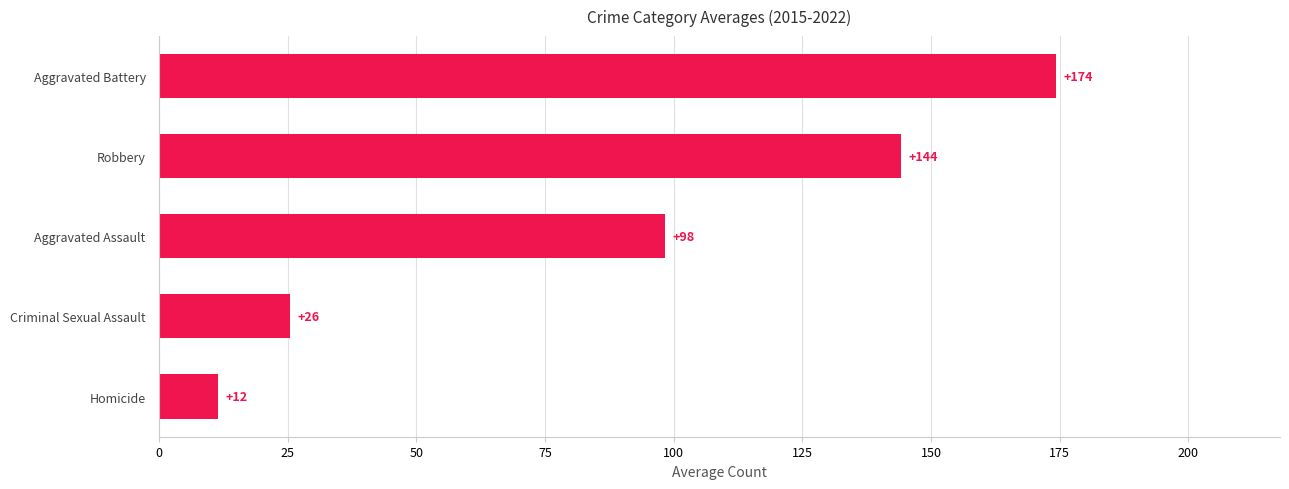

Which has a higher value, Aggravated Assault or Robbery?

Robbery